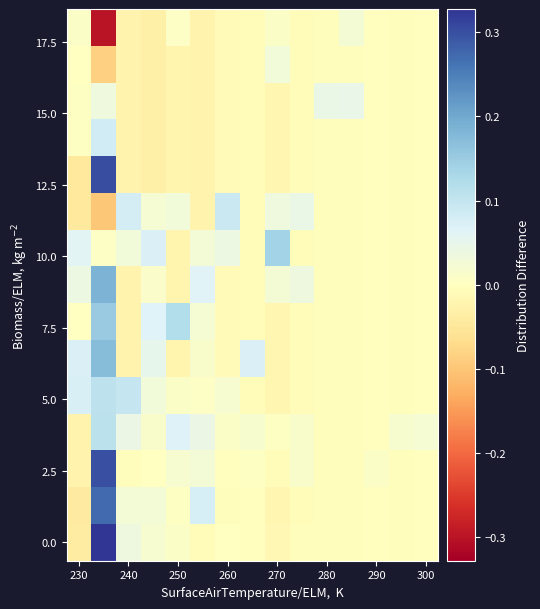

What is the minimum value shown in the chart?

-0.3